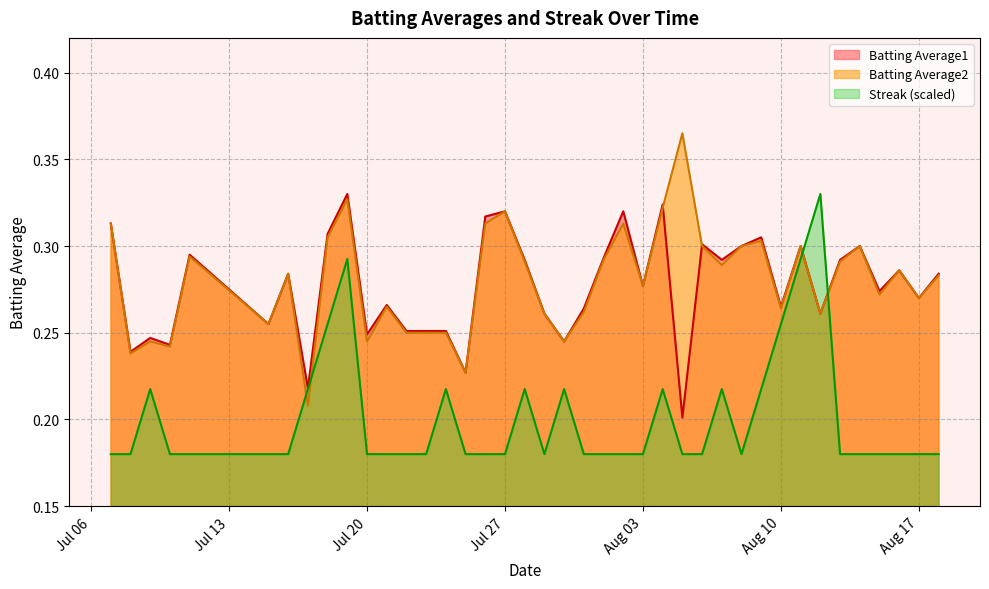

At Aug 03, list the series in order from smallest to largest.

Streak, Batting Average1, Batting Average2